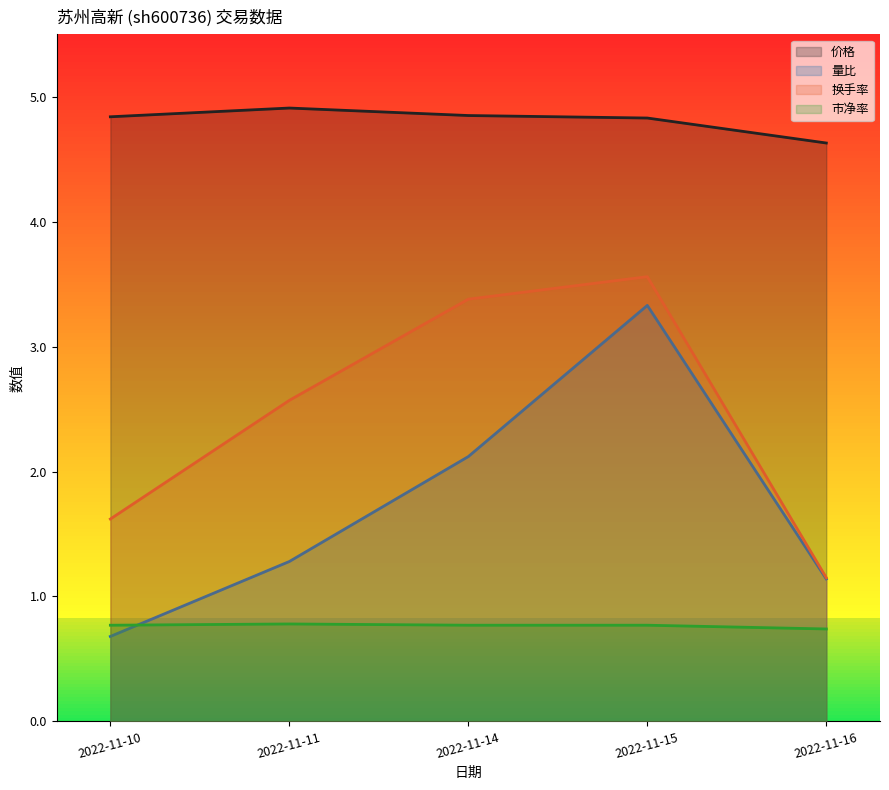

True or false: 市净率 and 换手率 cross at least once.

False